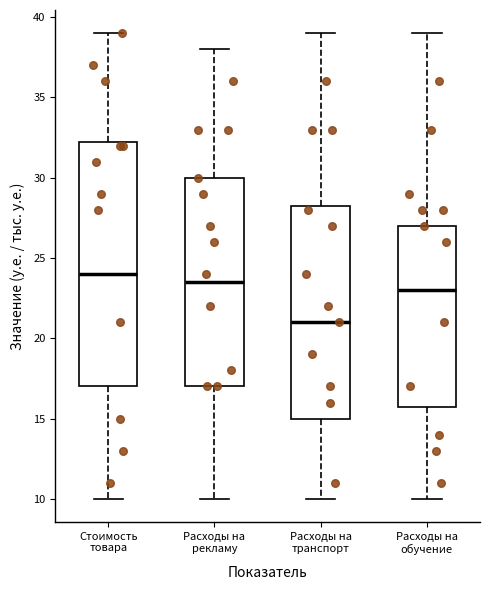

Which box is the tallest, from its lower edge to its upper edge?

Стоимость товара